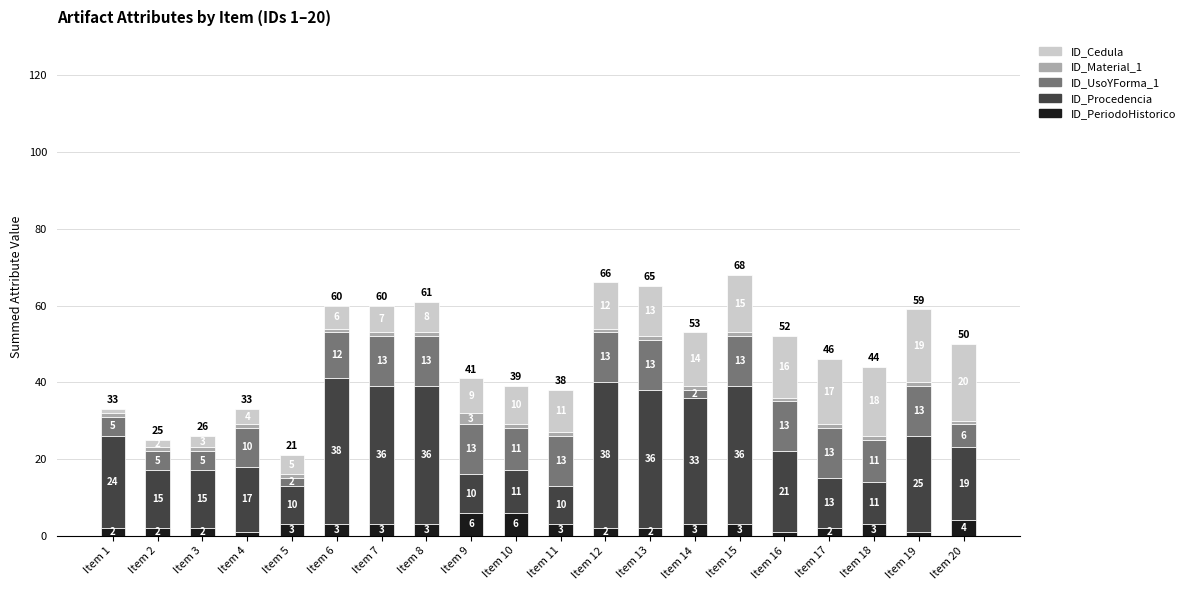

What is the sum of the ID_PeriodoHistorico values at Item 13 and Item 6?

5